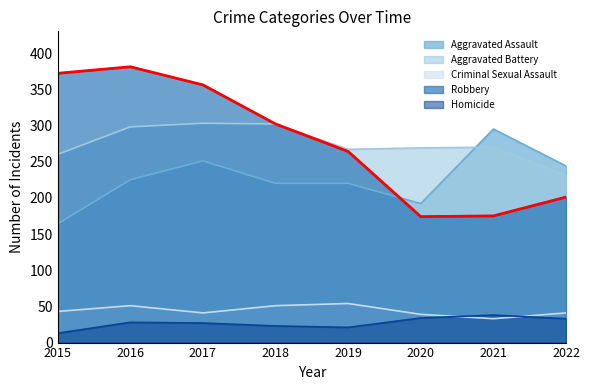

Which series has the largest total across all categories?

Robbery